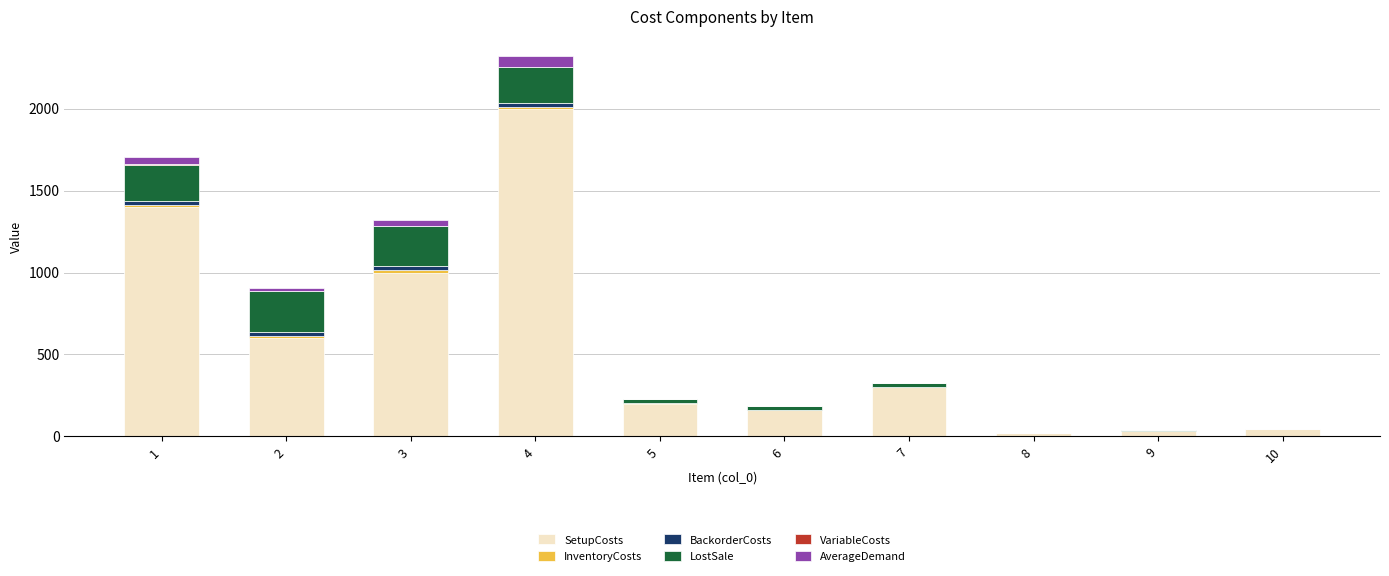

What is the highest value of the SetupCosts series?

2000.0